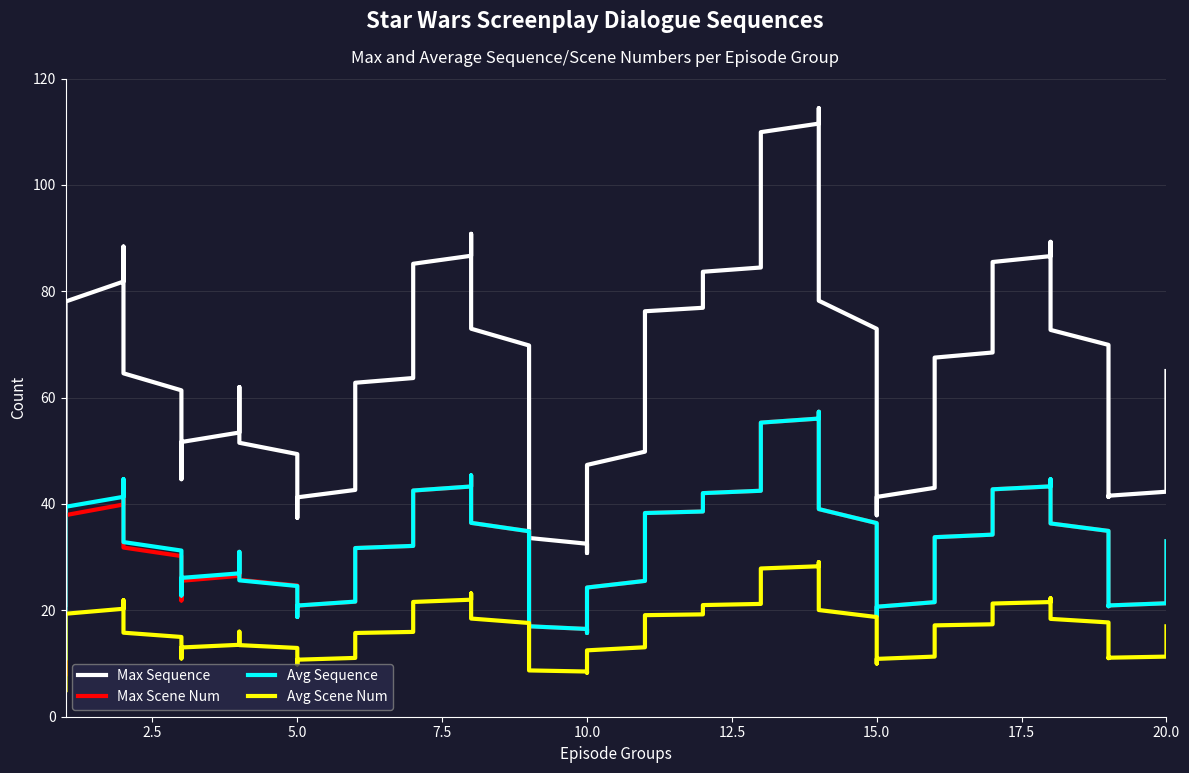

How many values in the Avg Scene Num series exceed 17?

8